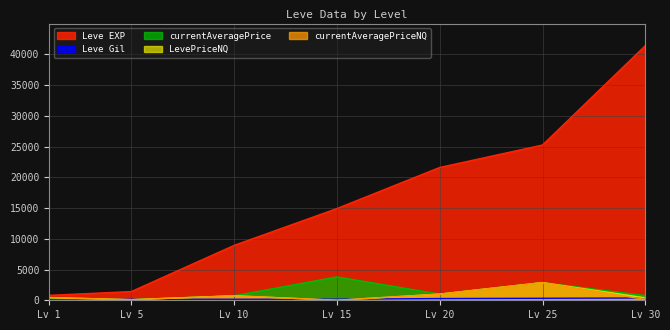

True or false: currentAveragePriceNQ and LevePriceNQ intersect in this chart.

False